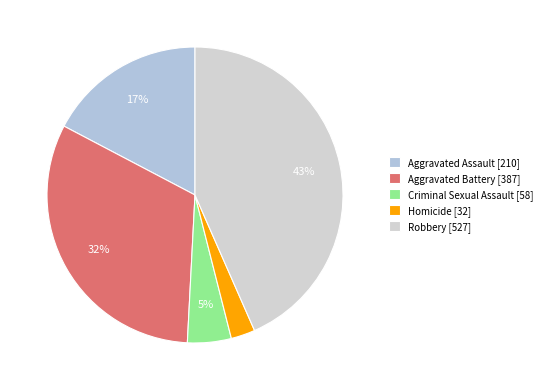

Approximately how many times larger is the value at Homicide compared to Aggravated Battery?

0.1